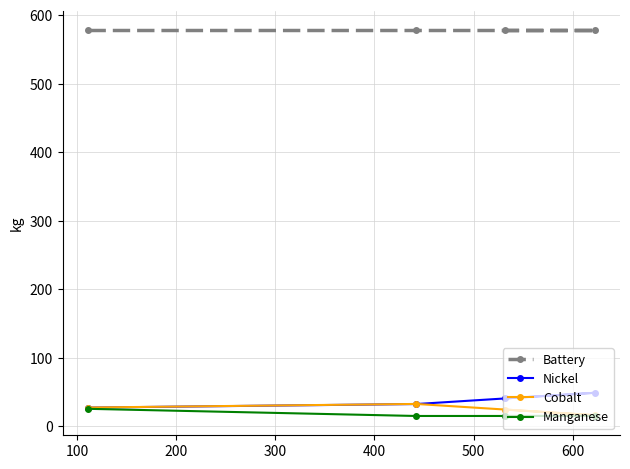

What is the difference between the second highest and minimum values in the Cobalt series?

11.2